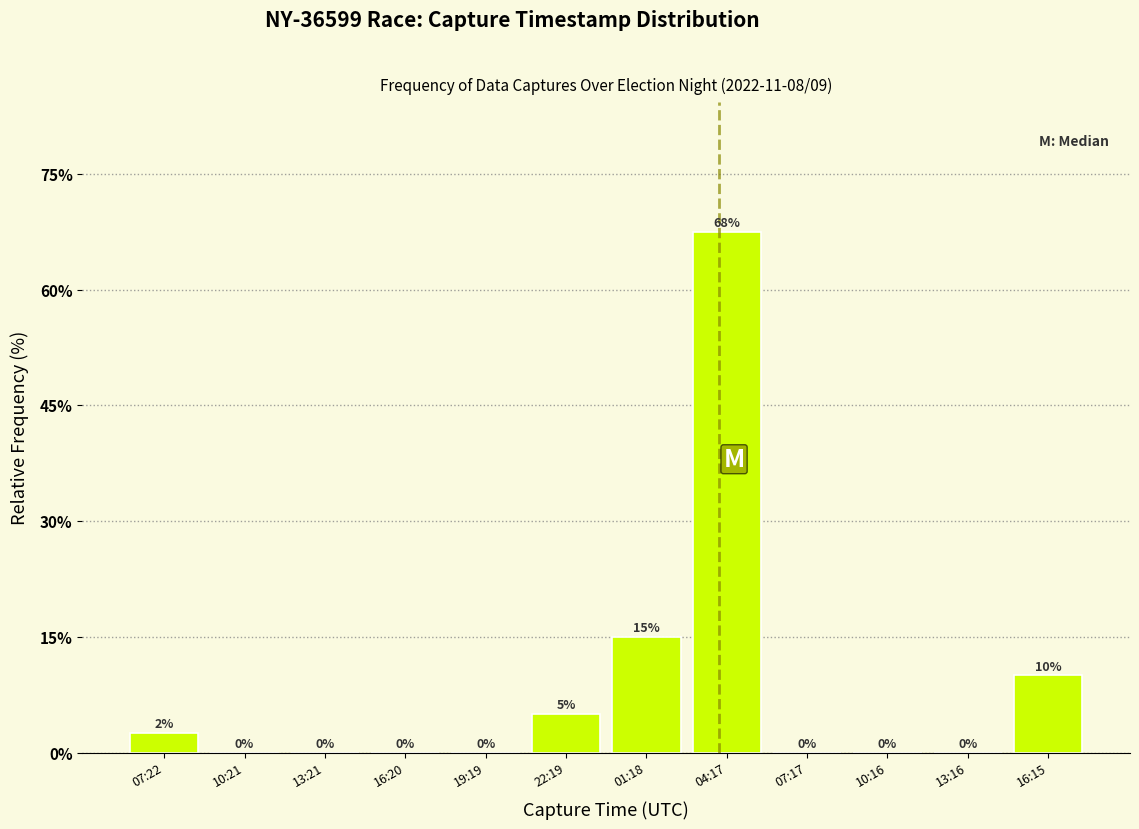

Is it true that the value at 19:19 is 0.0?

True